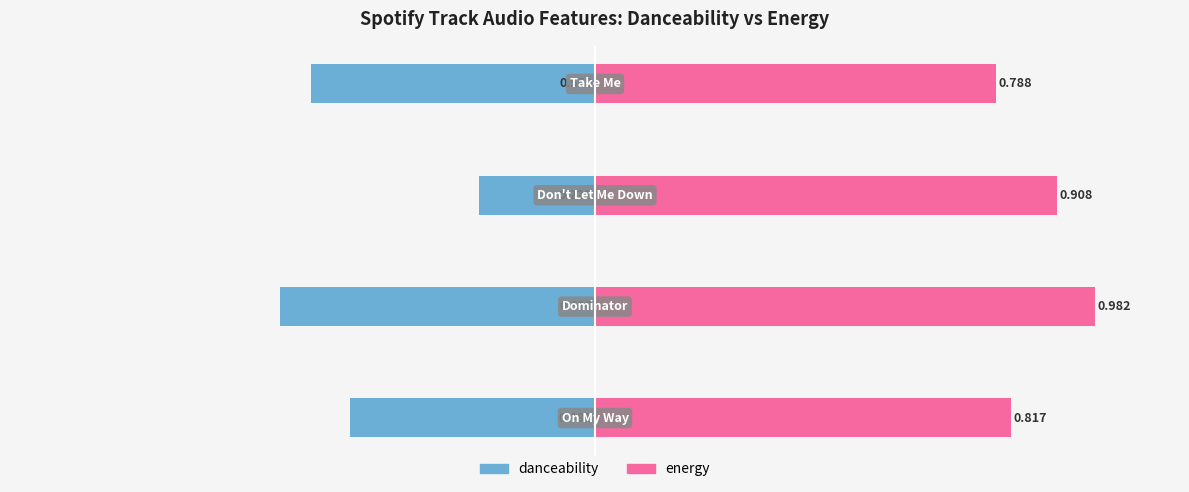

Which series has the largest range (max minus min)?

danceability